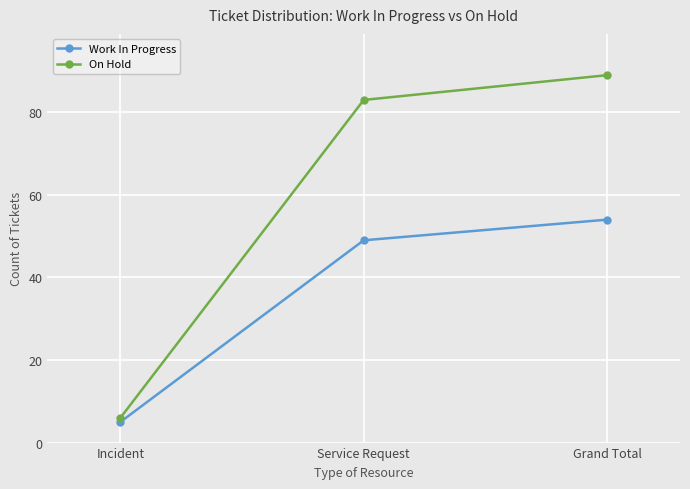

Read the On Hold value at Incident.

6